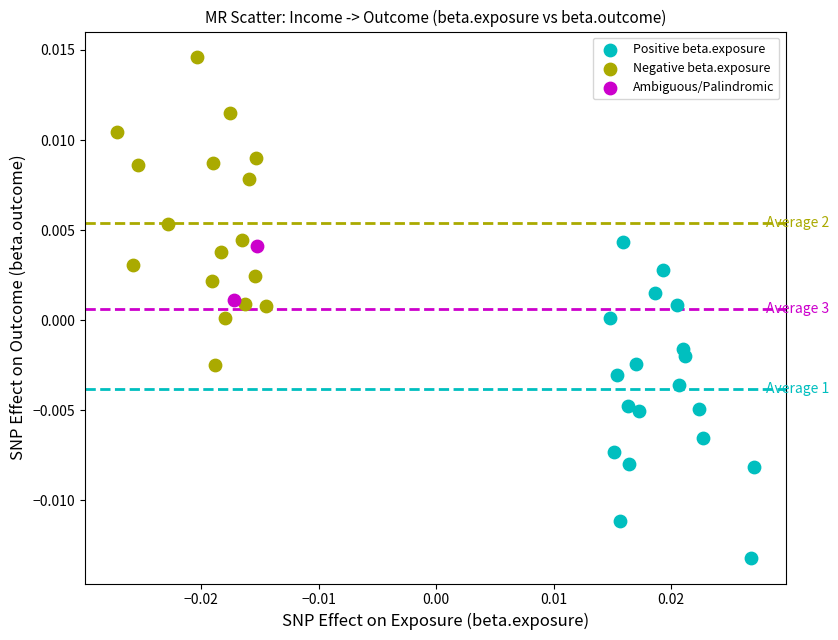

Which series reaches the minimum Y coordinate?

Positive beta.exposure